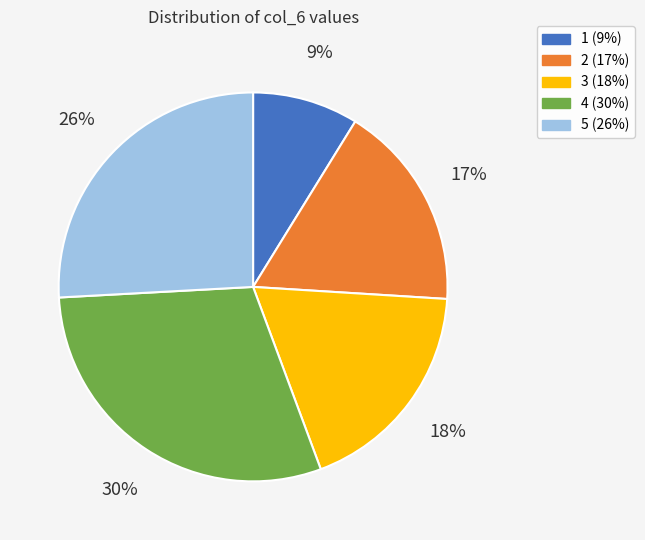

To the nearest percent, what is the difference between the largest and smallest slice percentages?

21%